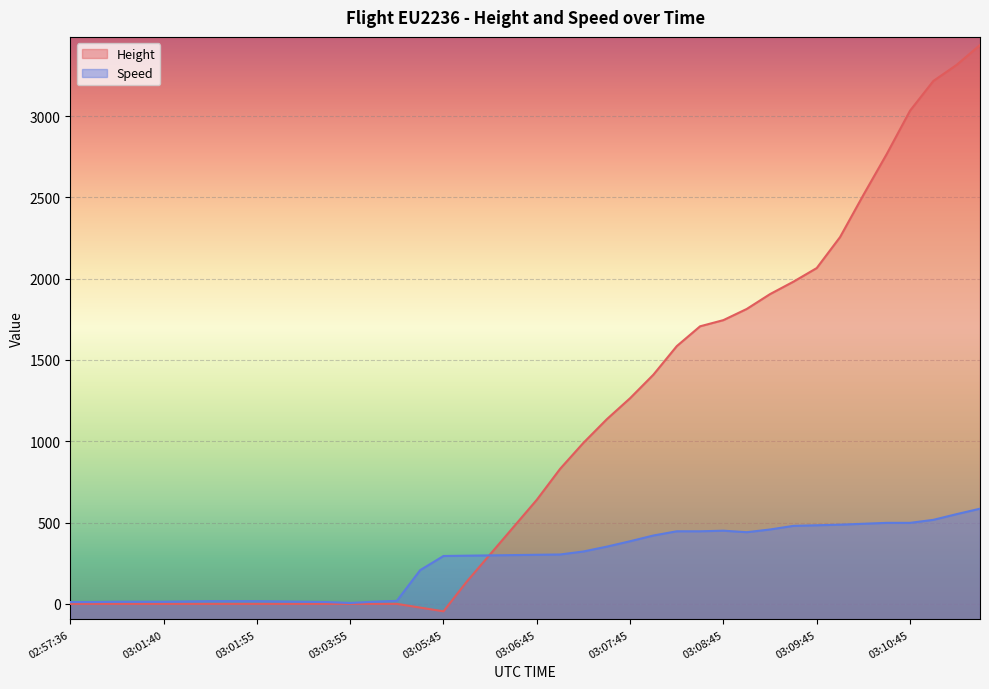

Does the chart display data point markers on the line(s)?

No